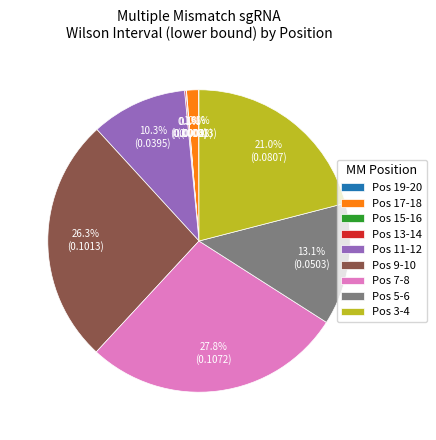

Which slice is the largest?

Pos 7-8